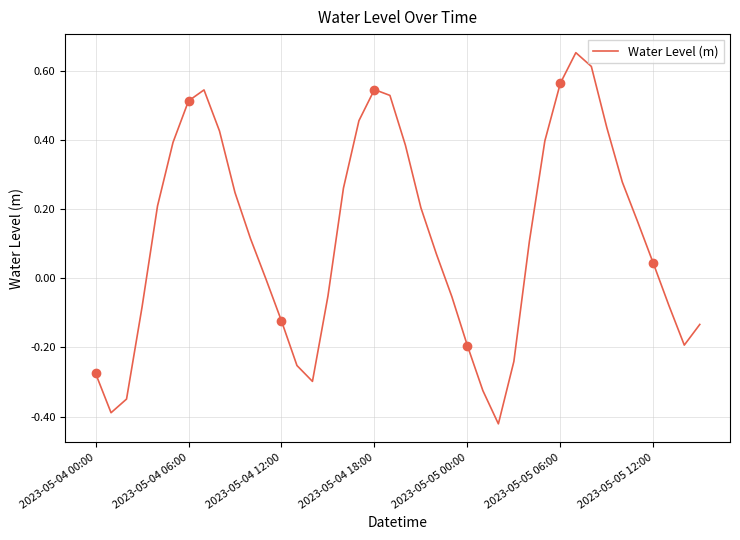

Which category has the lowest value across all series?

26